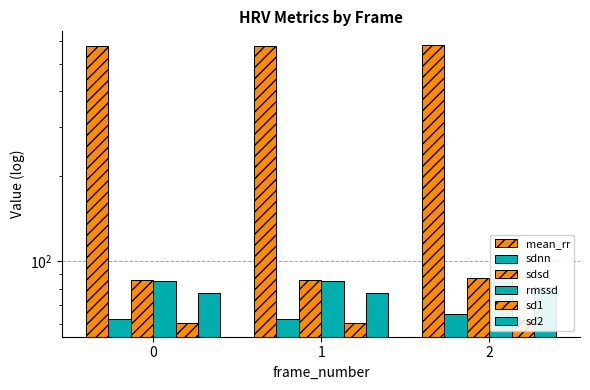

Reading left to right, extract all data points from this chart.

mean_rr: 578.8	579.3	581.8
sdnn: 62.7	62.5	65.1
sdsd: 85.8	85.8	87.6
rmssd: 85.0	85.0	86.8
sd1: 60.7	60.7	61.9
sd2: 77.6	77.3	80.9